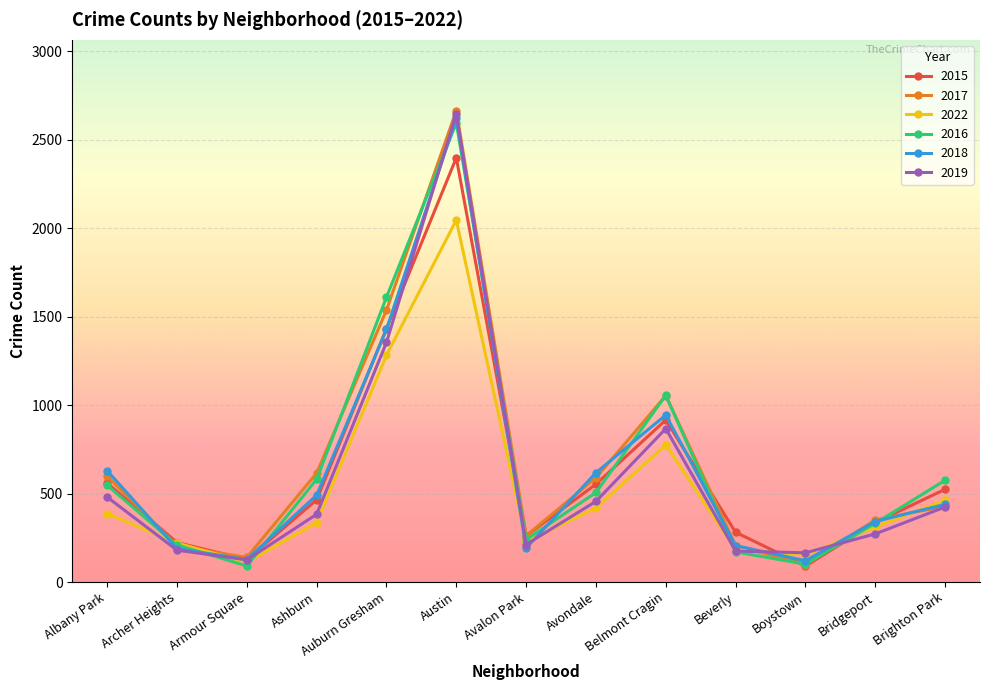

What is the label of the 12th point from the right?

Archer Heights